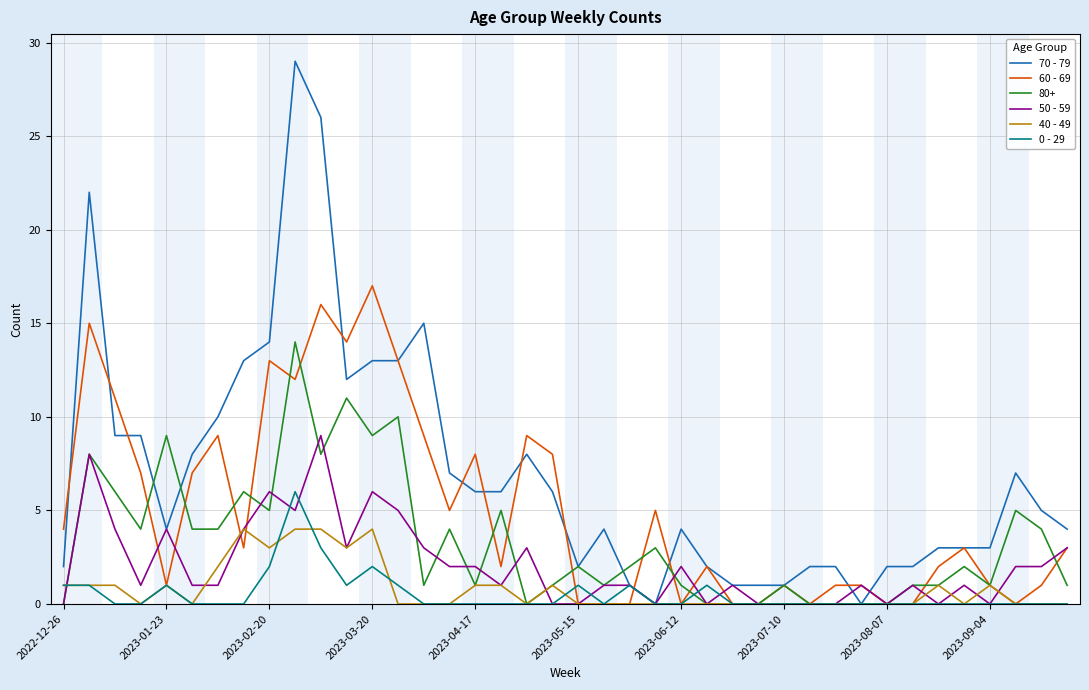

Rank the series by their maximum value, from highest to lowest.

70 - 79, 60 - 69, 80+, 50 - 59, 0 - 29, 40 - 49